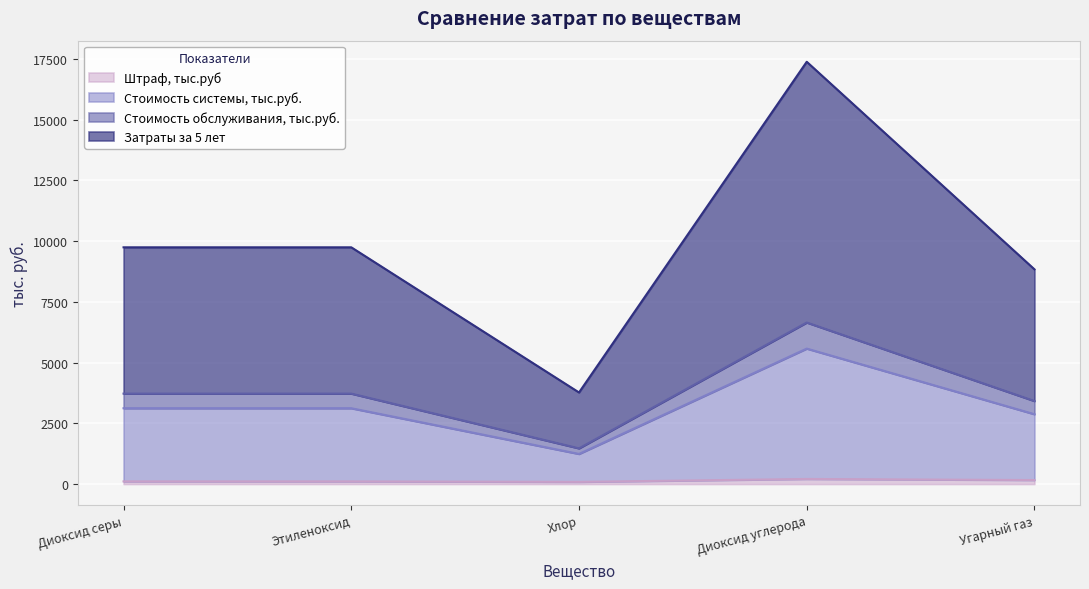

True or false: Штраф, тыс.руб and Стоимость обслуживания, тыс.руб. cross at least once.

False